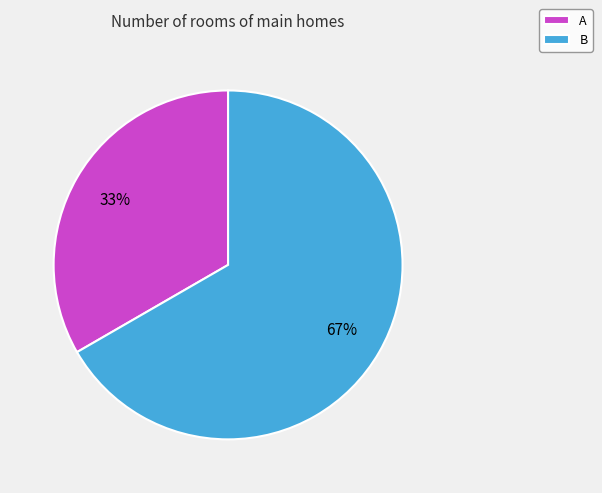

To the nearest percent, what is the combined percentage of B and A?

100%